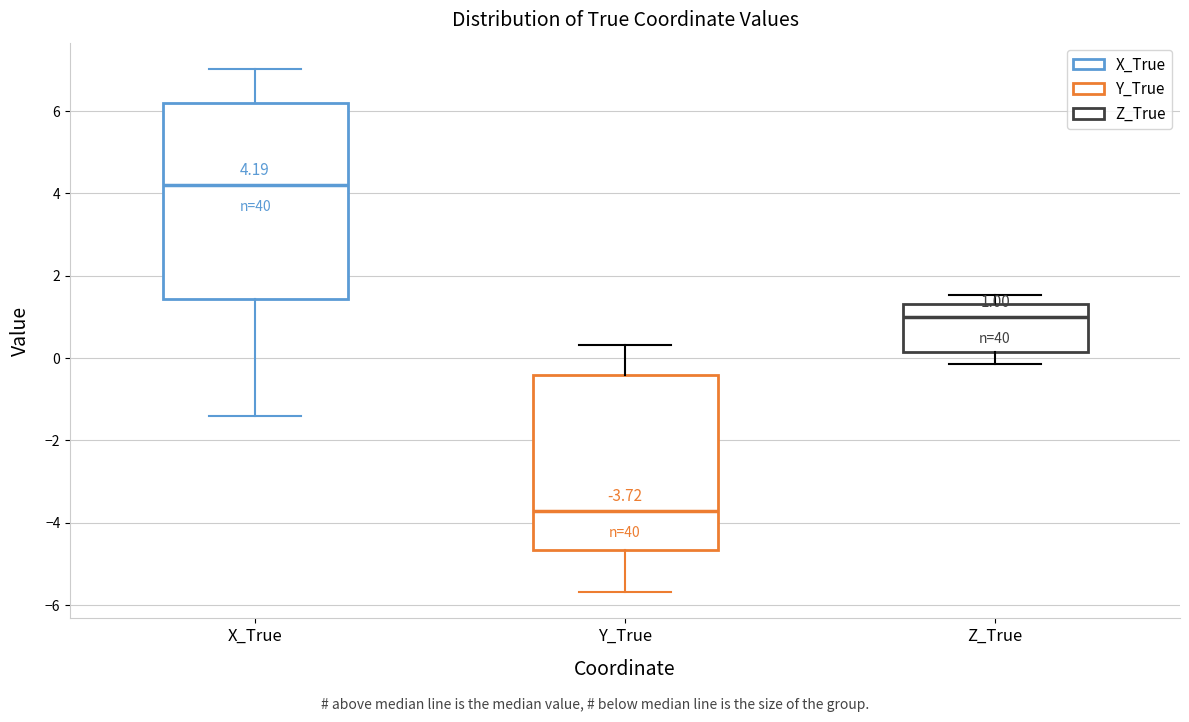

Comparing the boxes themselves (not the whiskers), which one is the tallest?

X_True